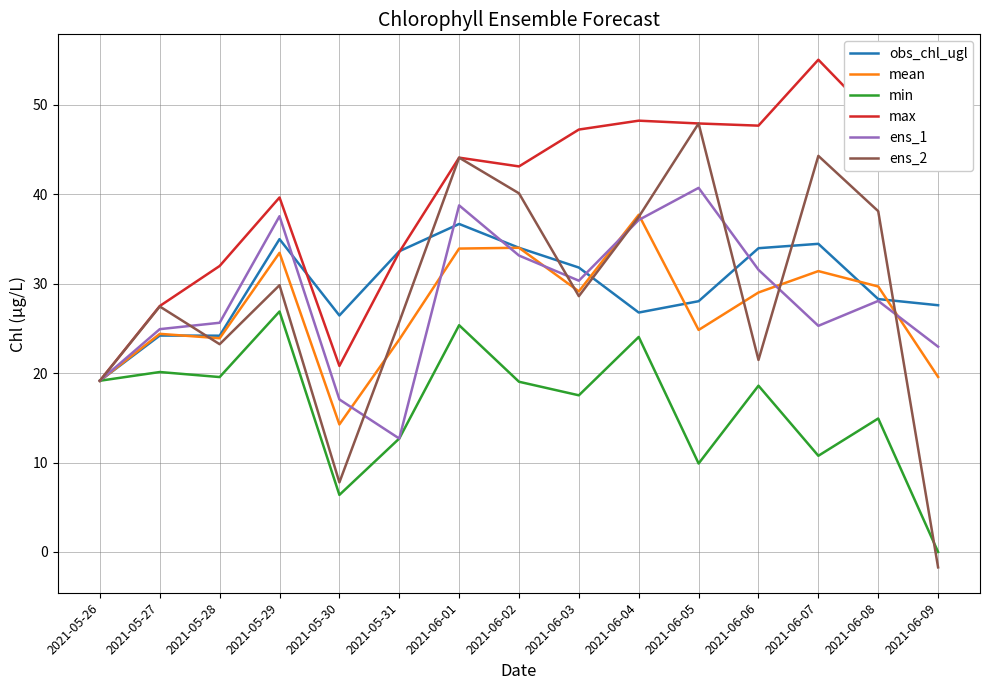

Is it true that ens_2 equals 19.2 at 2021-05-26?

True